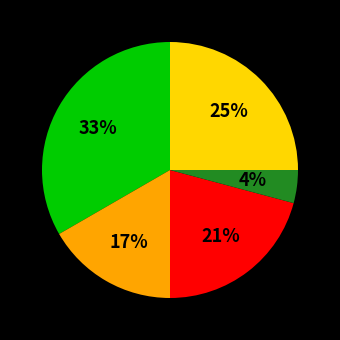

Is there any slice that represents more than half of the pie?

No